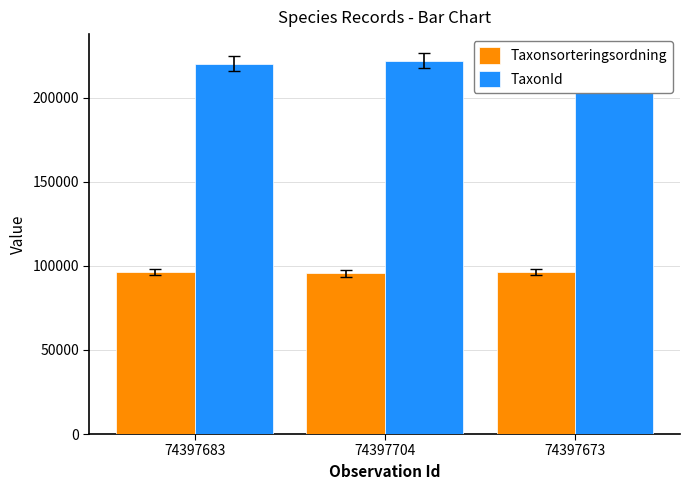

What is the maximum value for Taxonsorteringsordning?

96354